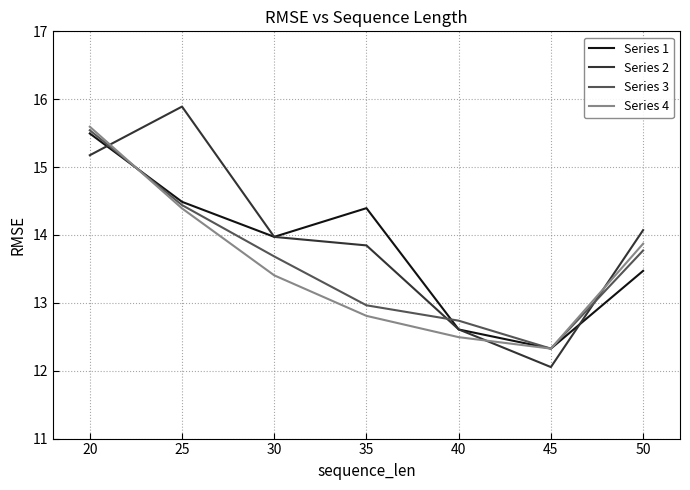

Which series has the widest spread of values?

Series 2